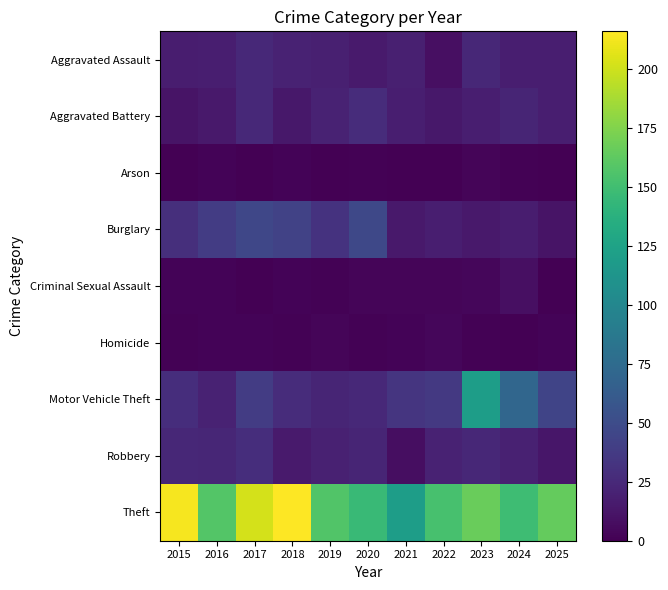

Between 2022 and 2016, which is larger?

2016